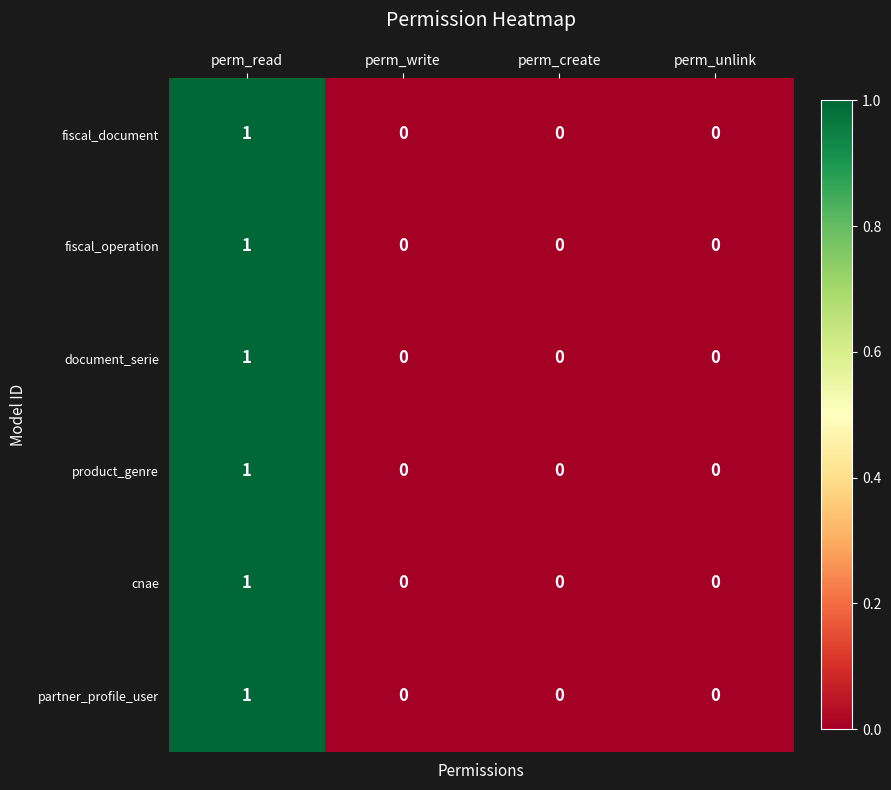

At which category is the sum across all series the highest?

perm_read